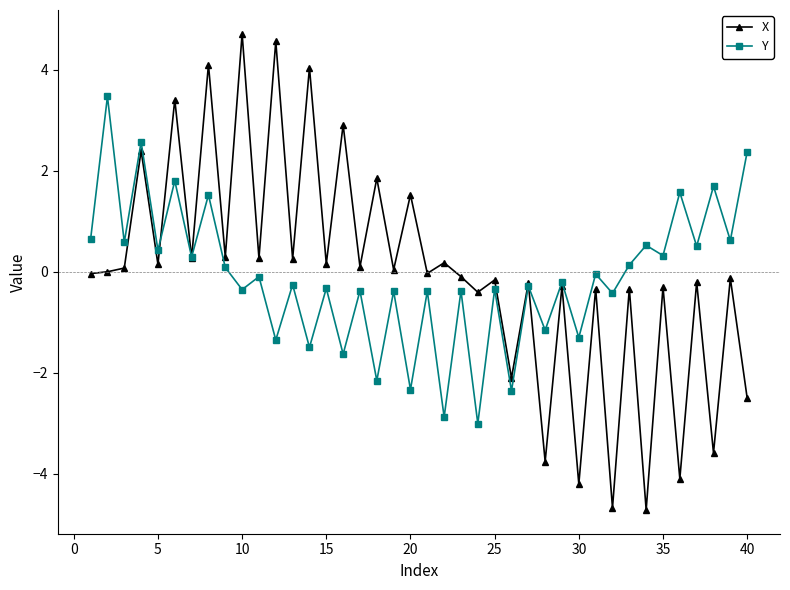

True or false: Y and X intersect in this chart.

True